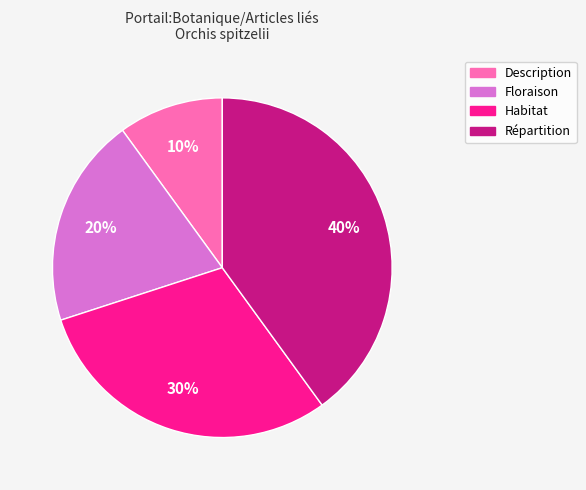

To the nearest percent, what is the average slice percentage?

25%